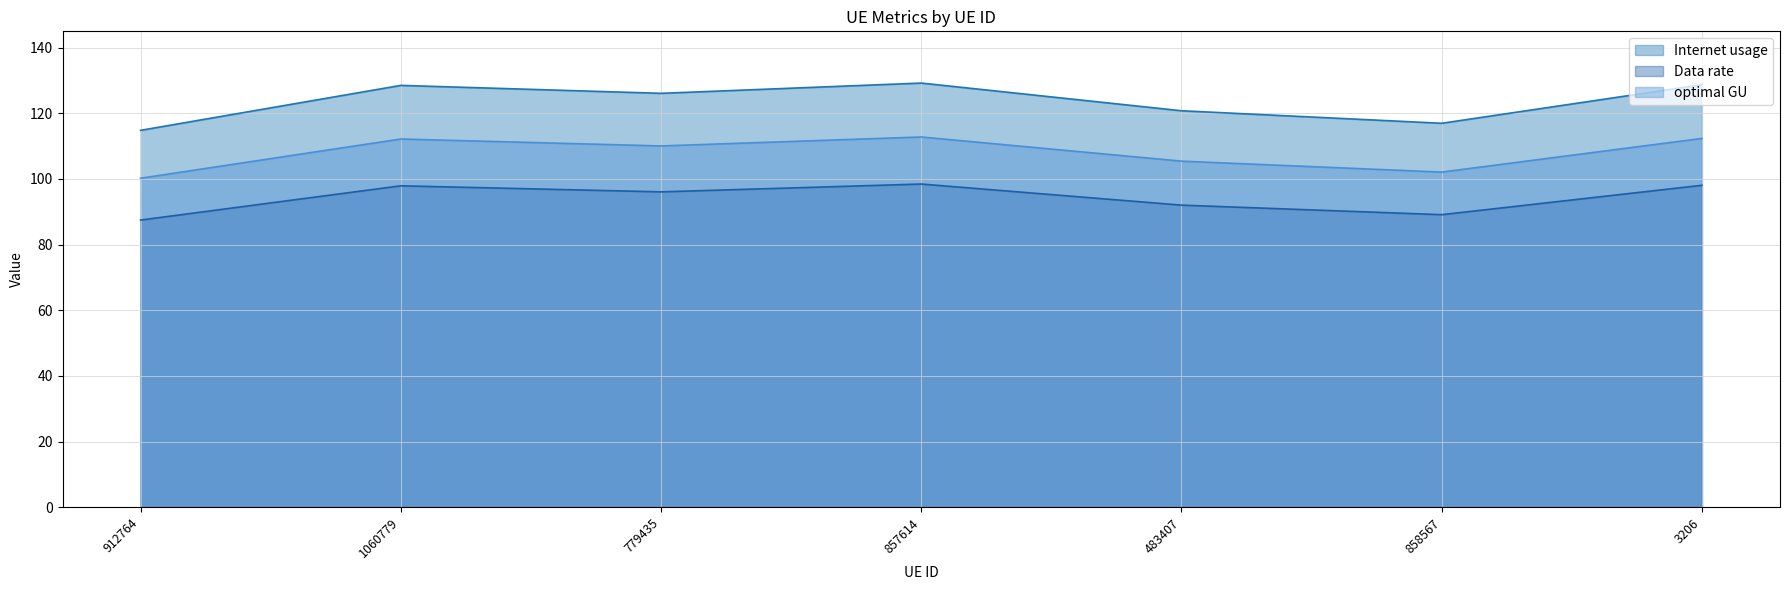

At which category does optimal GU reach its first local valley?

779435